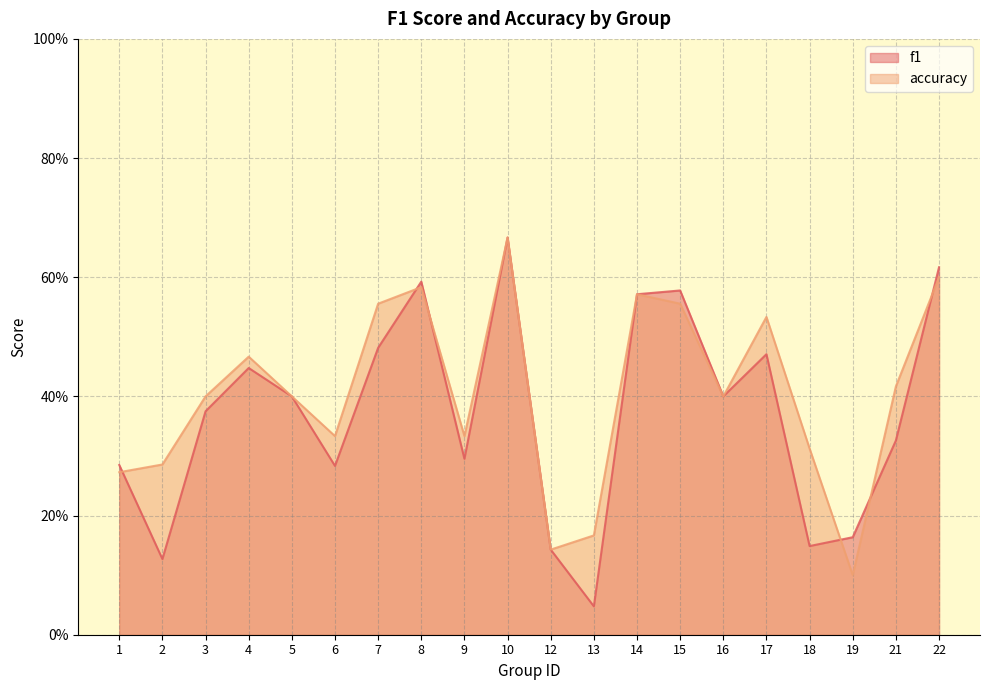

Which category has the highest value across all series?

10